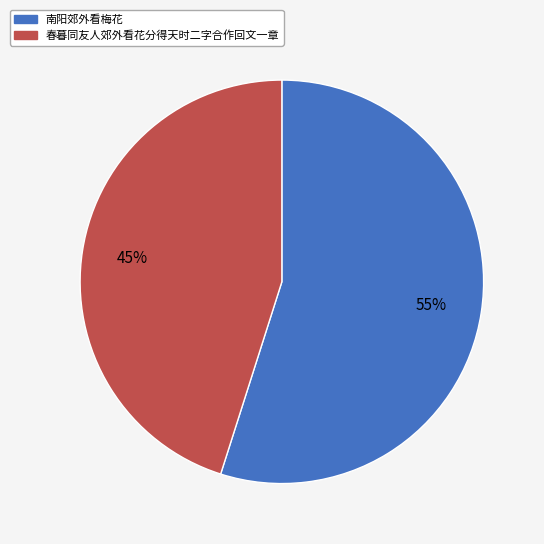

To the nearest percent, what is the average slice percentage?

50%